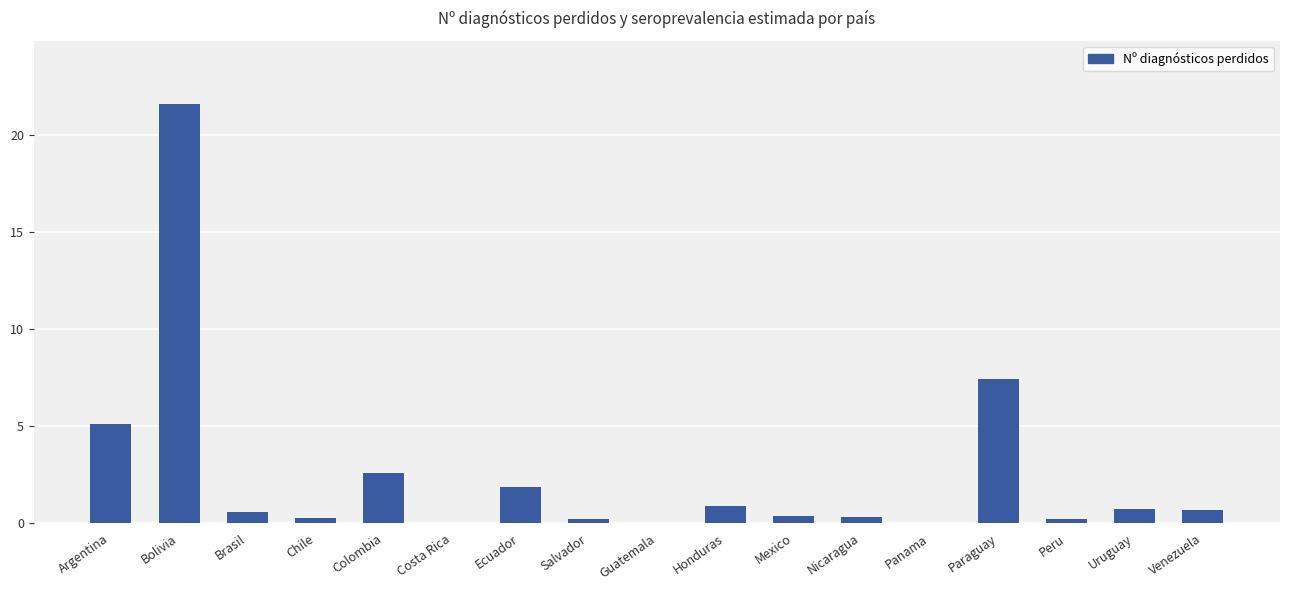

True or false: the data shows 7.4 at Paraguay.

True